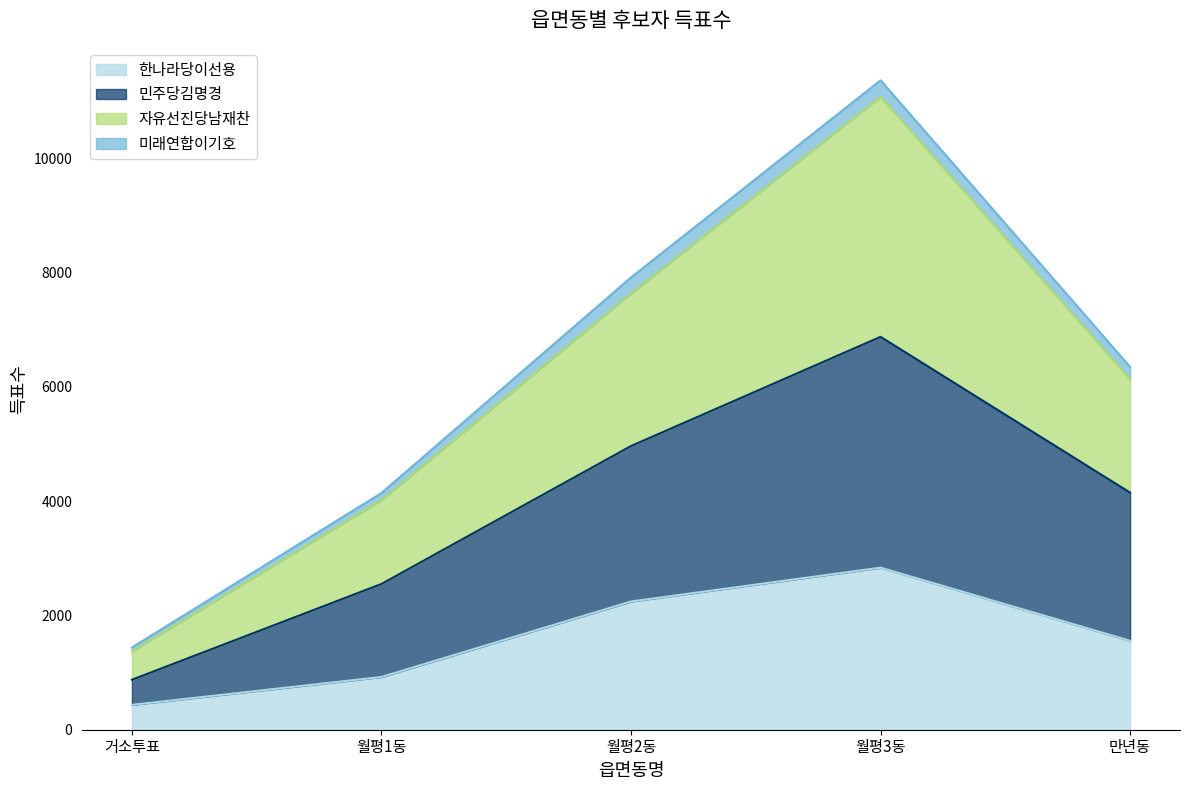

At which category is the sum across all series the highest?

월평3동